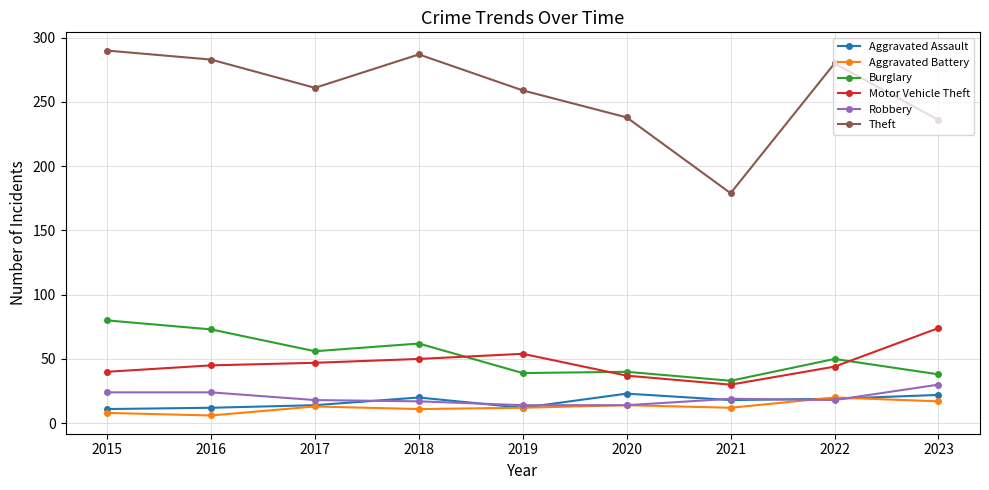

What is the difference between the highest and lowest values at 2020?

224